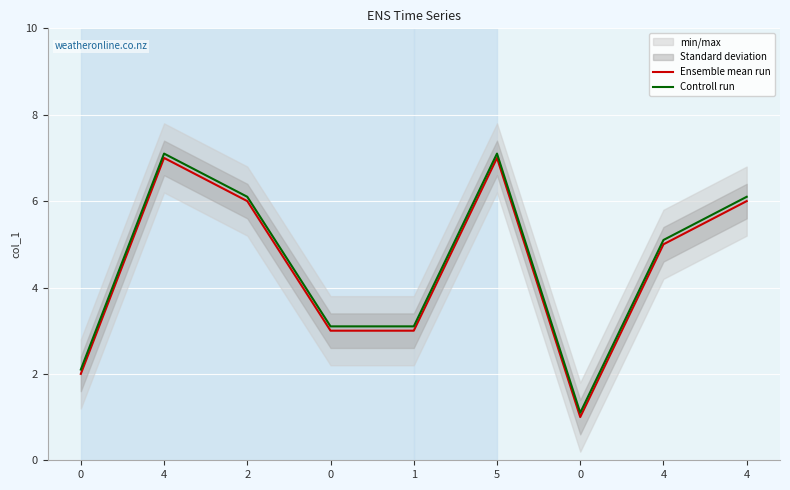

At 4, list the series in order from largest to smallest.

Controll run, Ensemble mean run